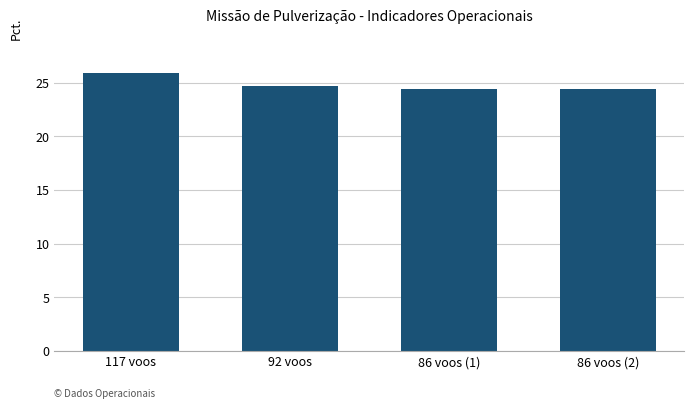

Between 86 voos (1) and 117 voos, which is larger?

117 voos